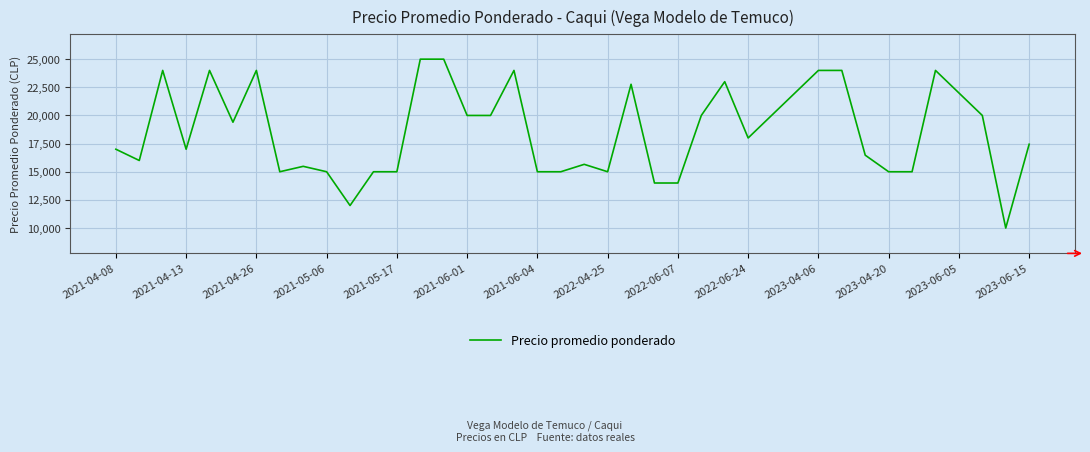

What is the smallest value displayed?

10000